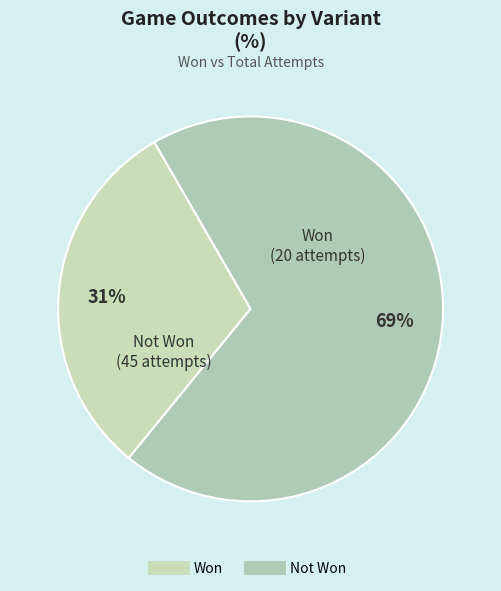

How many slices are in this pie chart?

2